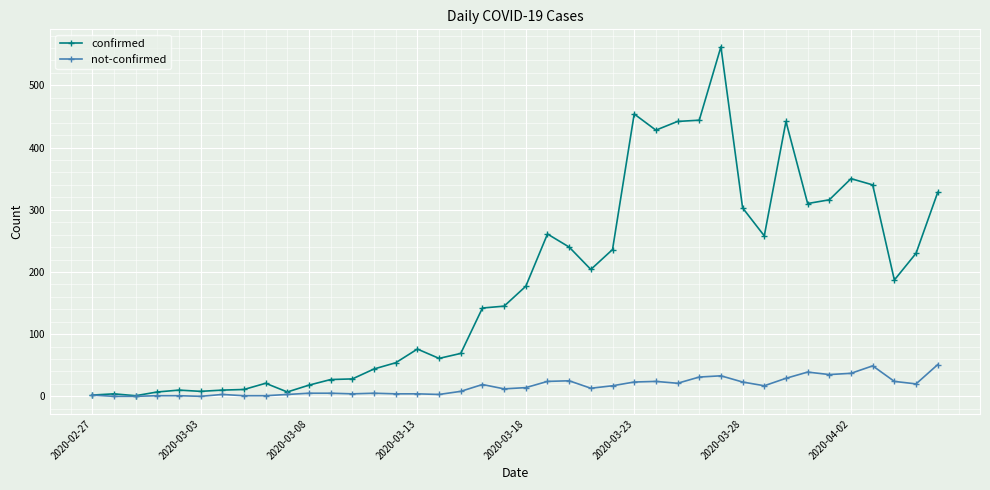

Which series has the largest range (max minus min)?

confirmed